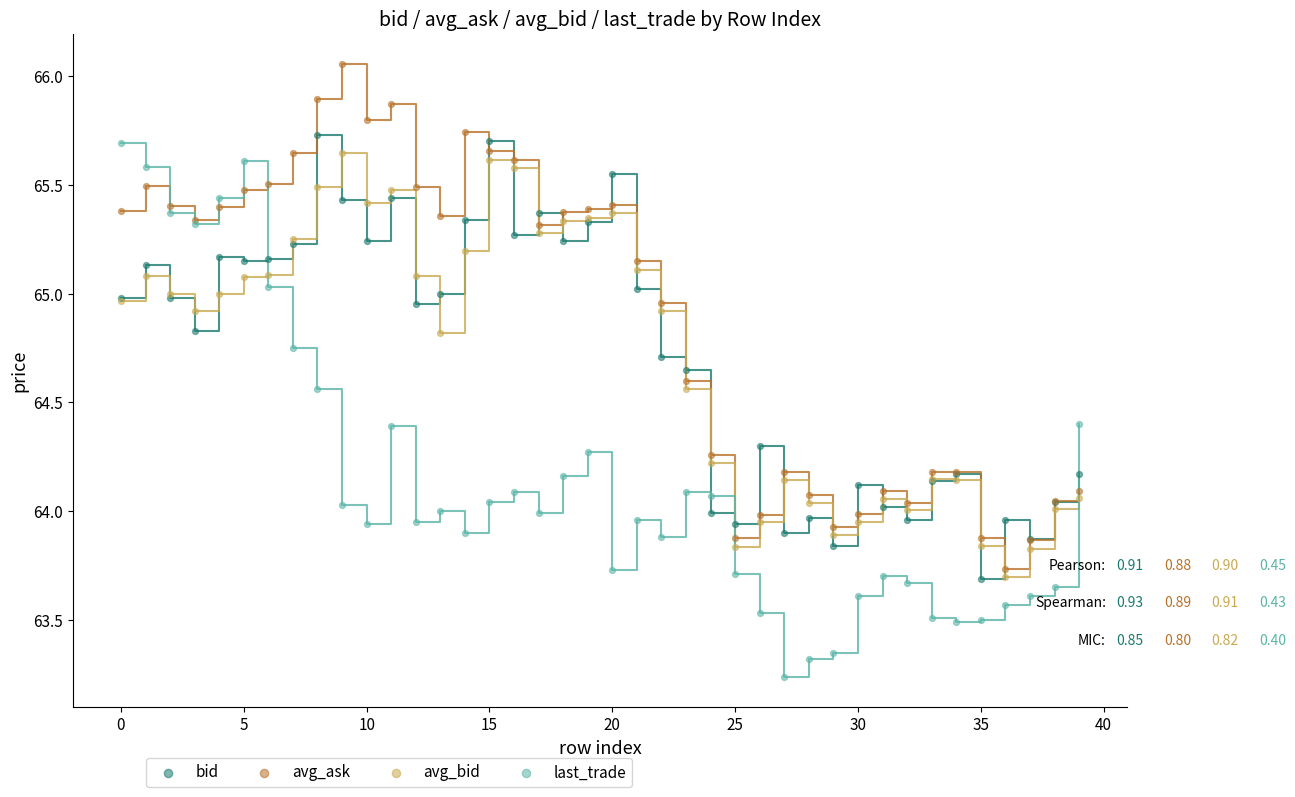

Which series has the widest spread of Y values?

last_trade